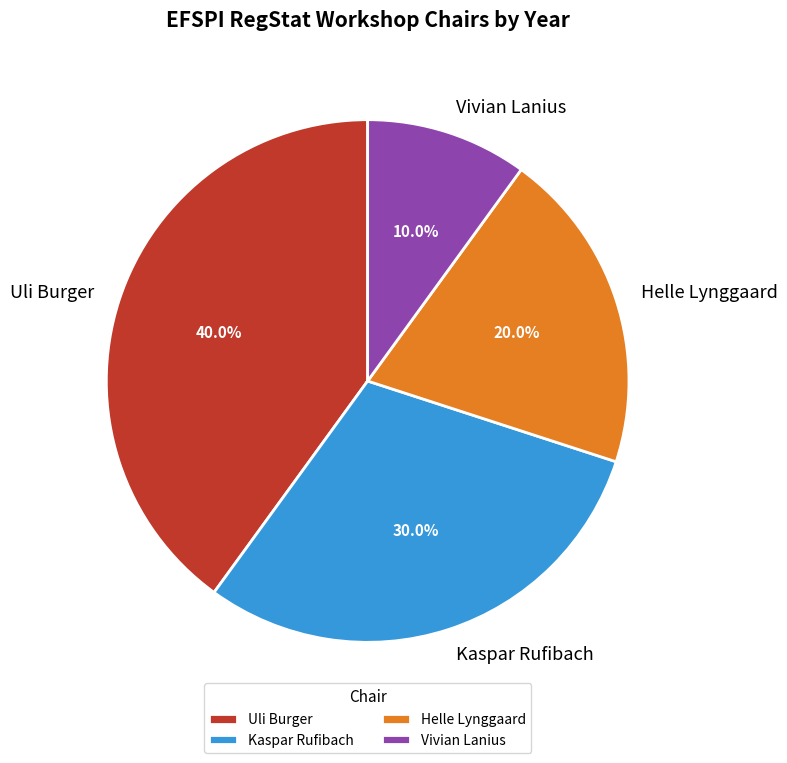

Which category has the biggest portion of the pie?

Uli Burger